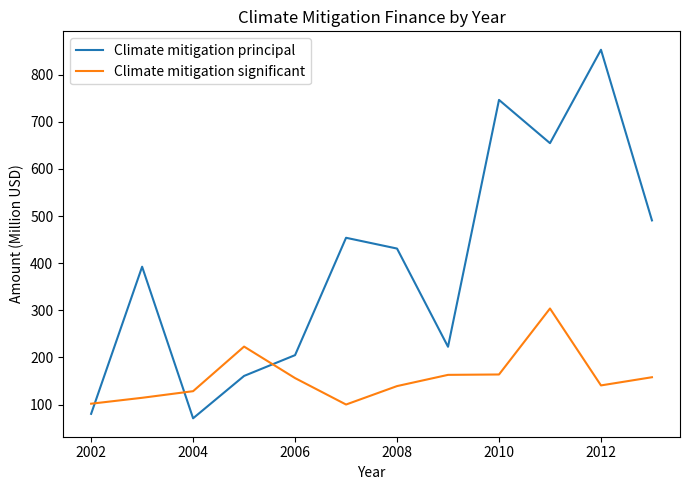

What are all the series names shown in the legend?

Climate mitigation principal, Climate mitigation significant